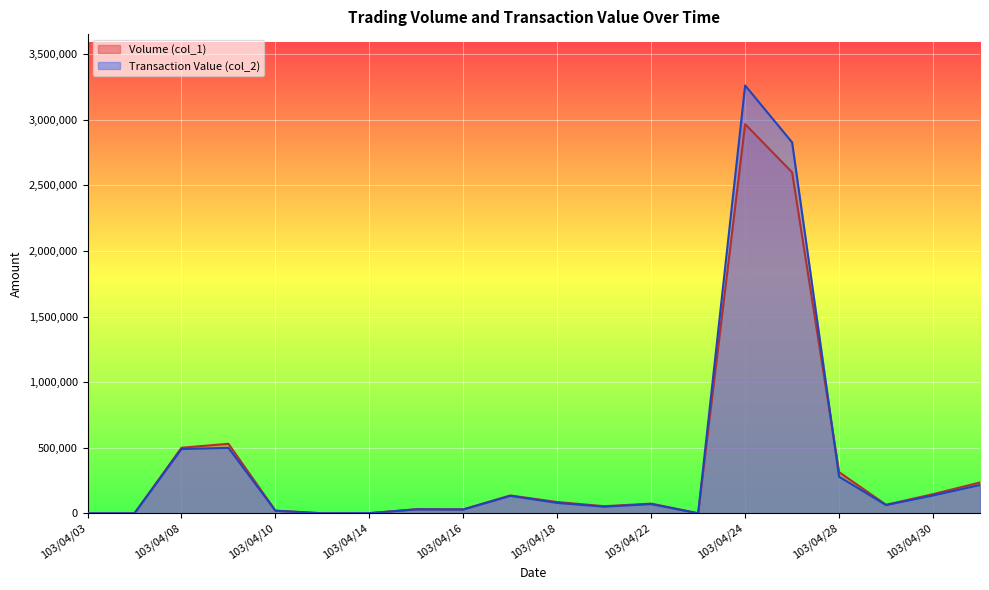

What position from the left is 103/04/23?

14